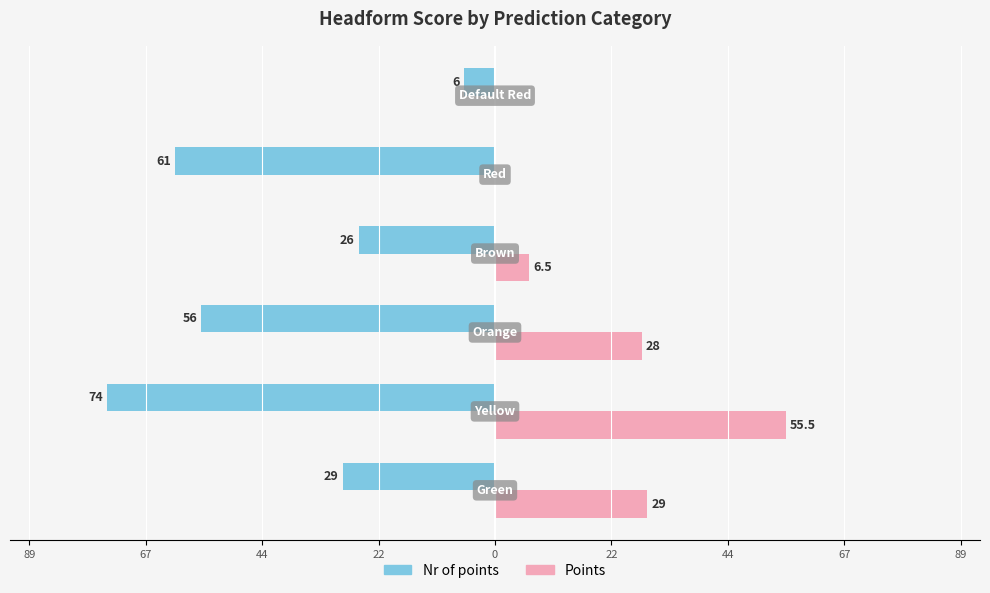

What are all the series names shown in the legend?

Nr of points, Points